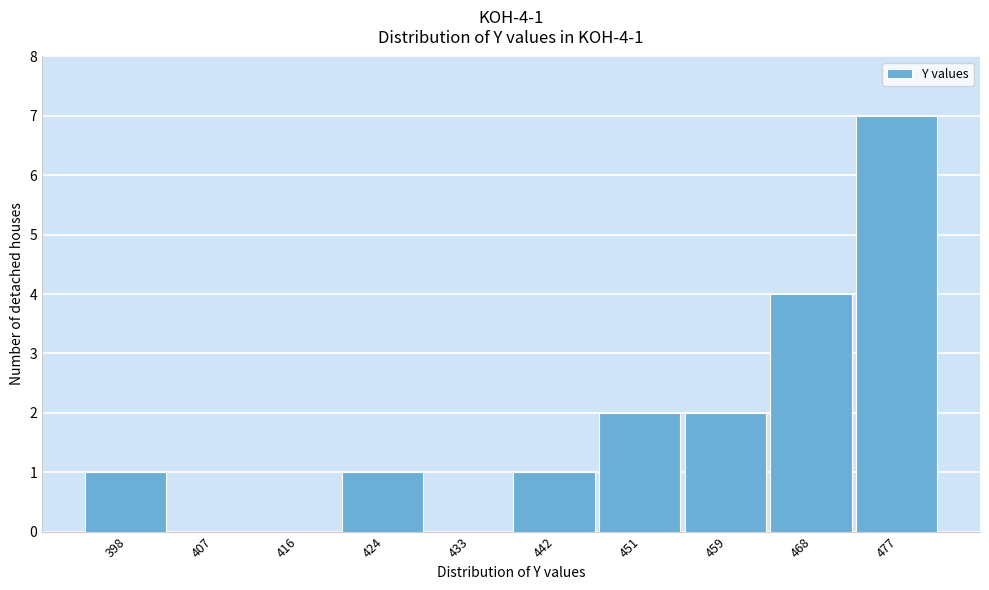

Reading left to right, what are all the values shown in this chart?

398=1	407=0	416=0	424=1	433=0	442=1	451=2	459=2	468=4	477=7